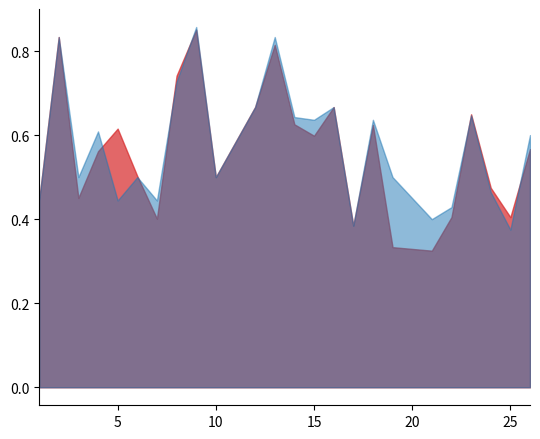

True or false: accuracy has a value of 0.9 at 19.

False